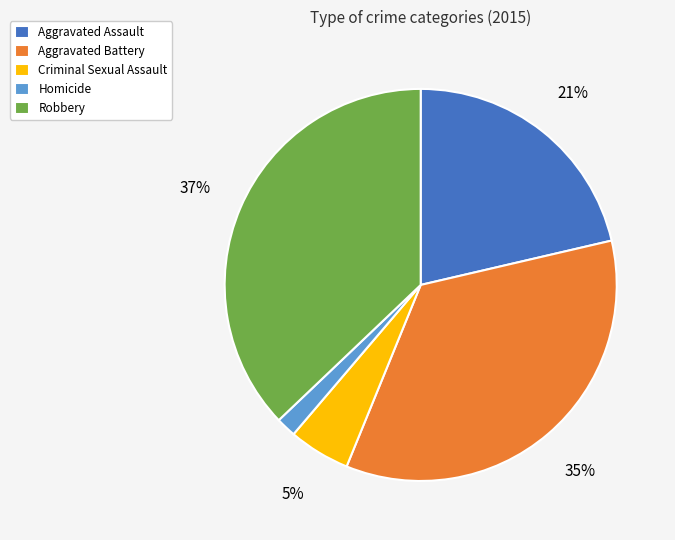

To the nearest percent, what is the combined percentage of Aggravated Assault and Homicide?

23%